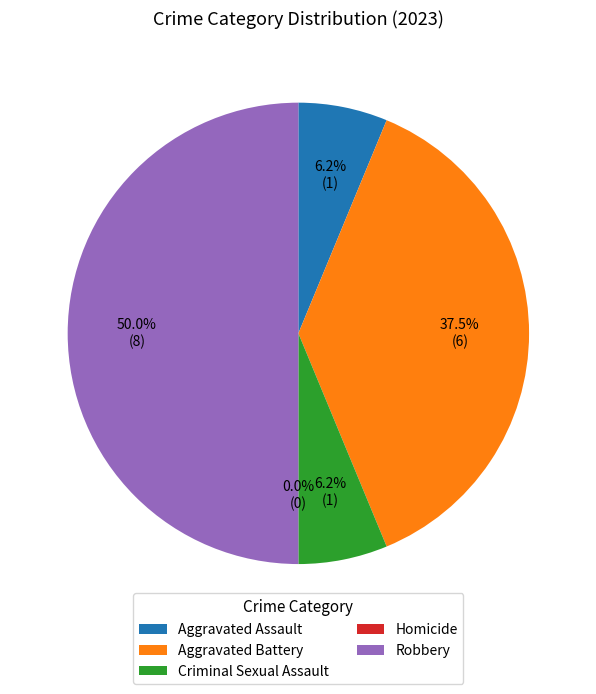

Which slice is the largest?

Robbery